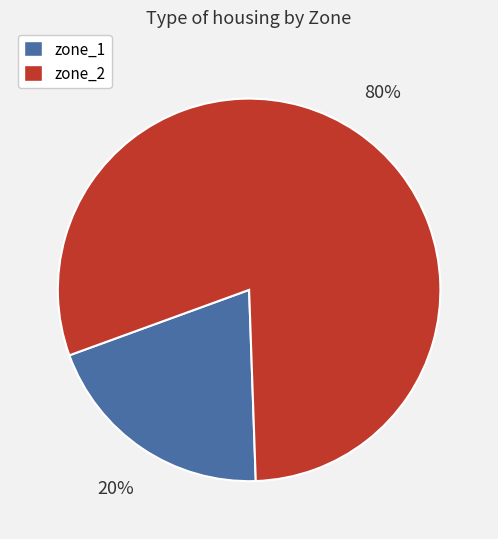

Which category accounts for the majority?

zone_2